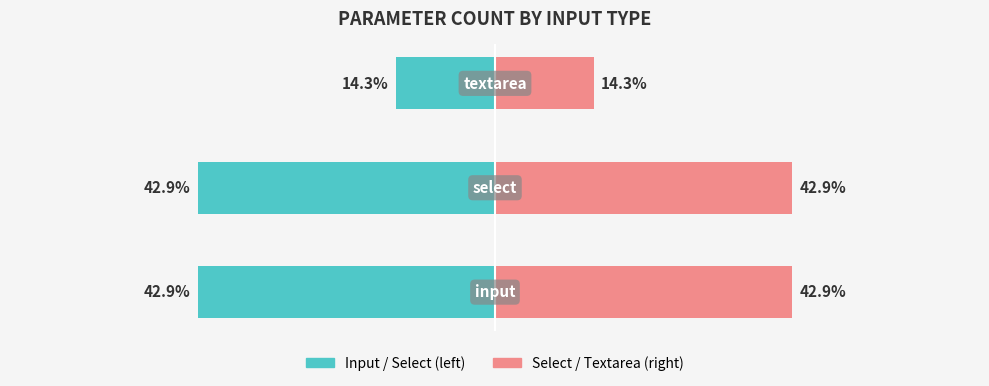

What is the value of the Count (right view) bar at the 3rd from the left?

14.3